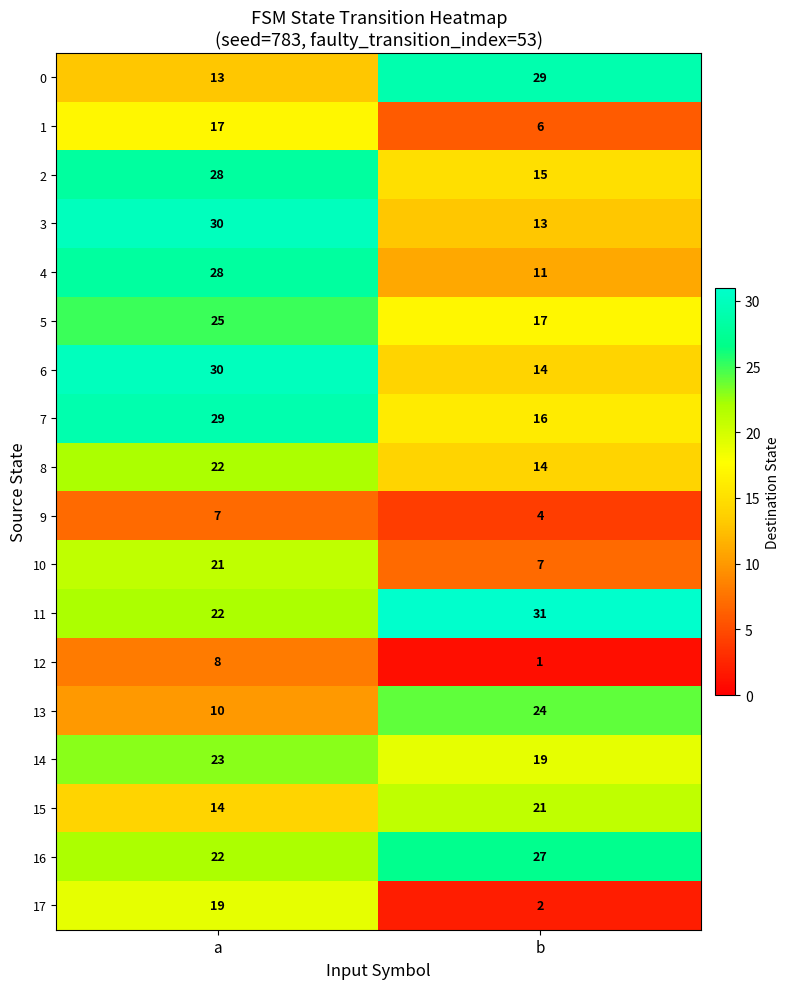

Rank the categories by 7 value from lowest to highest.

b, a